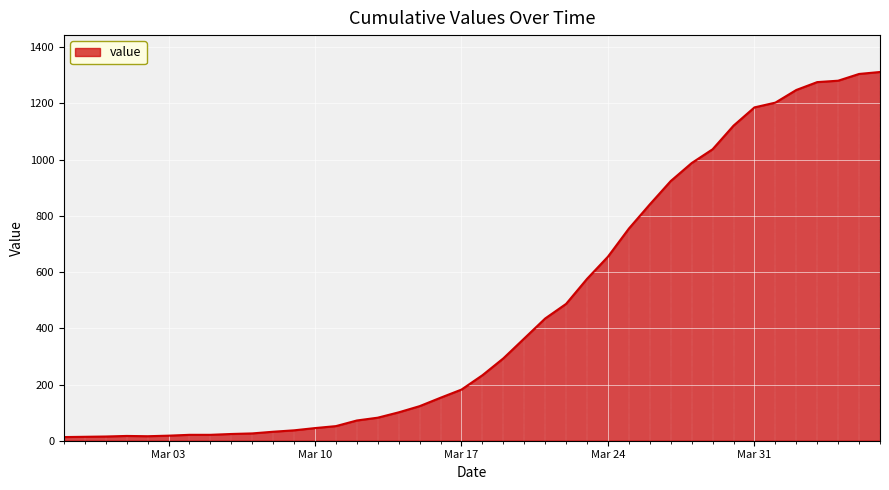

What is the difference between the maximum and minimum values?

1299